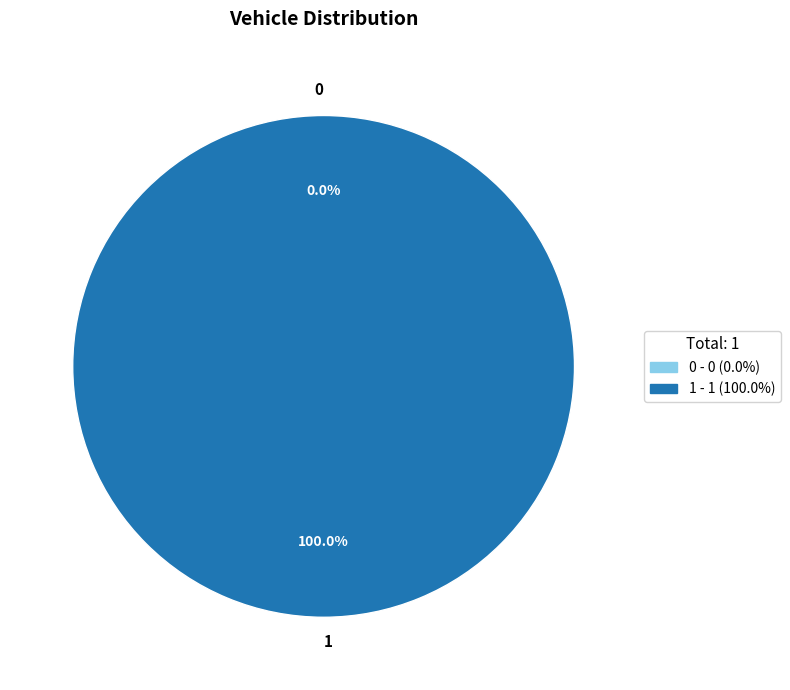

The 0 slice represents 1% of the pie. True or false?

False